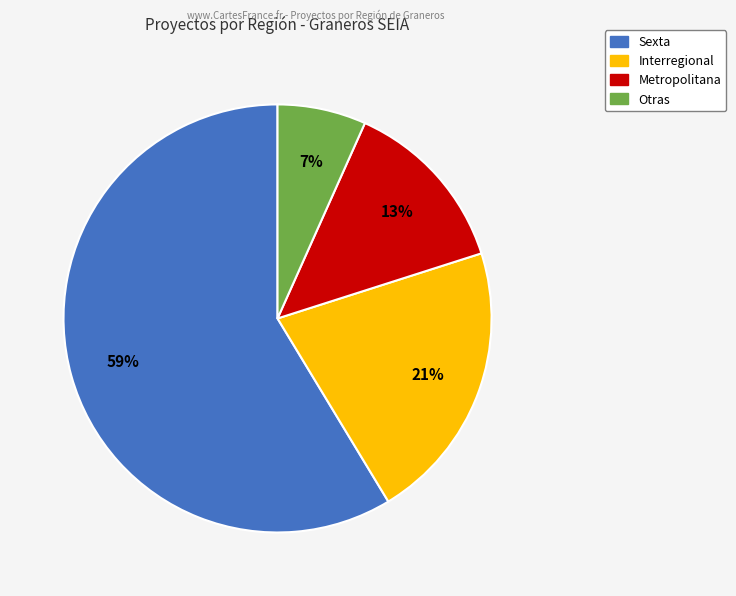

Which category has the biggest portion of the pie?

Sexta